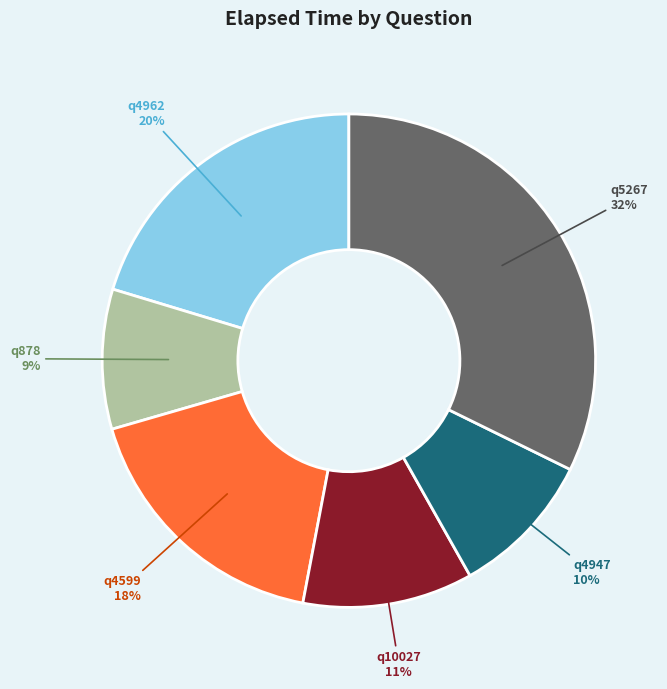

To the nearest percent, what percentage of the pie is q4962?

20%